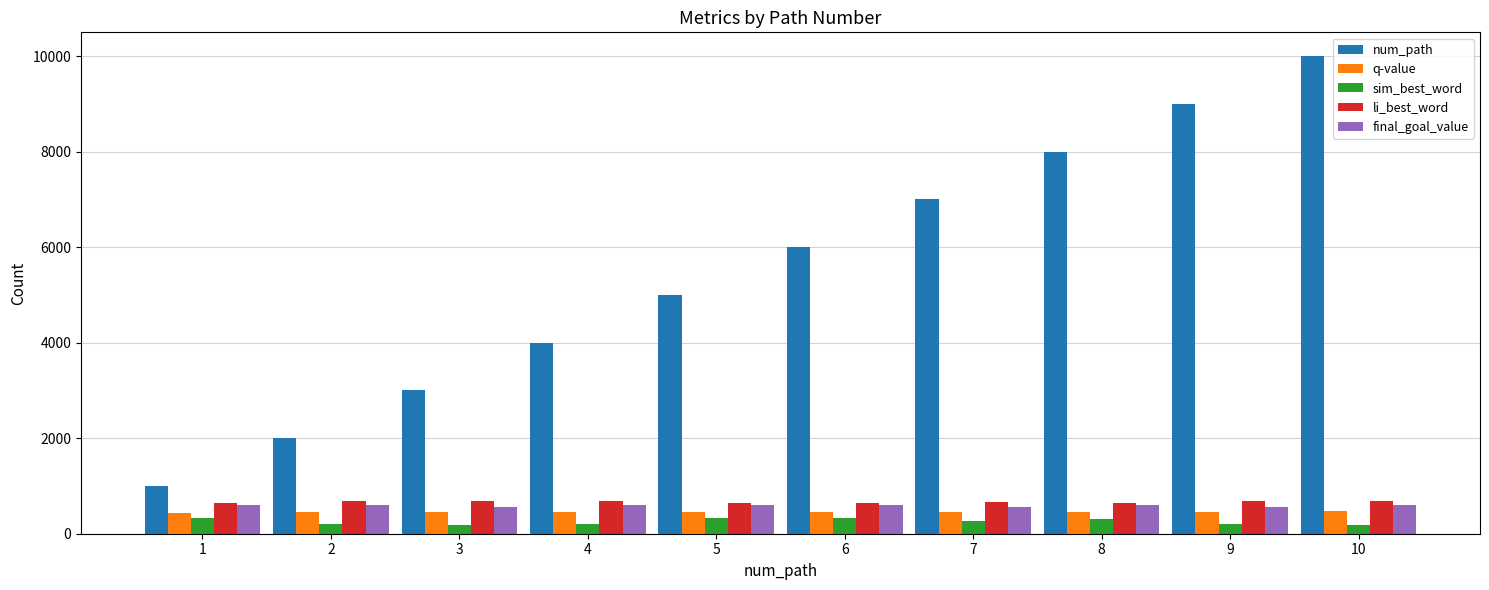

What is the lowest value of the li_best_word series?

639.6